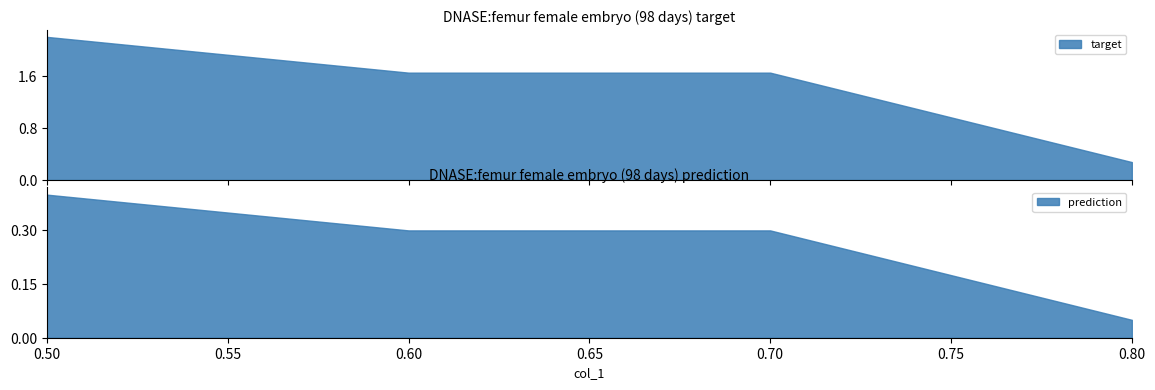

Reading left to right, transcribe all the data shown in this chart.

0.5=0.4	0.6=0.3	0.7=0.3	0.8=0.1